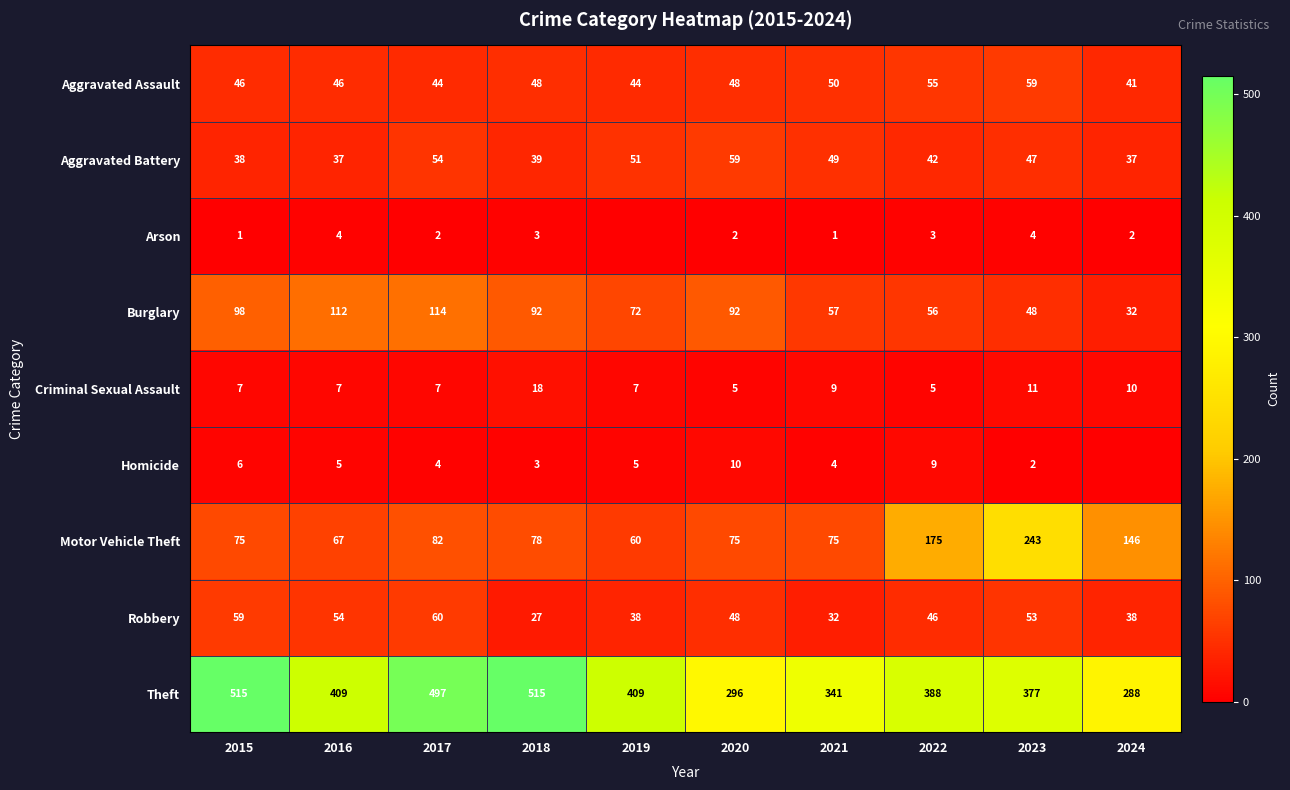

Count the Aggravated Assault values in the range 44 to 50.

7